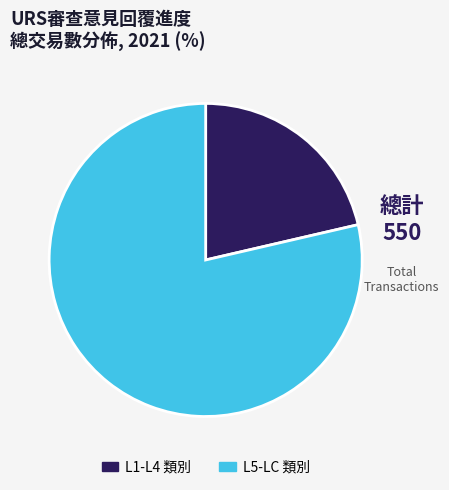

What is the ratio of the value at L1-L4 類別 to the value at L5-LC 類別?

0.3